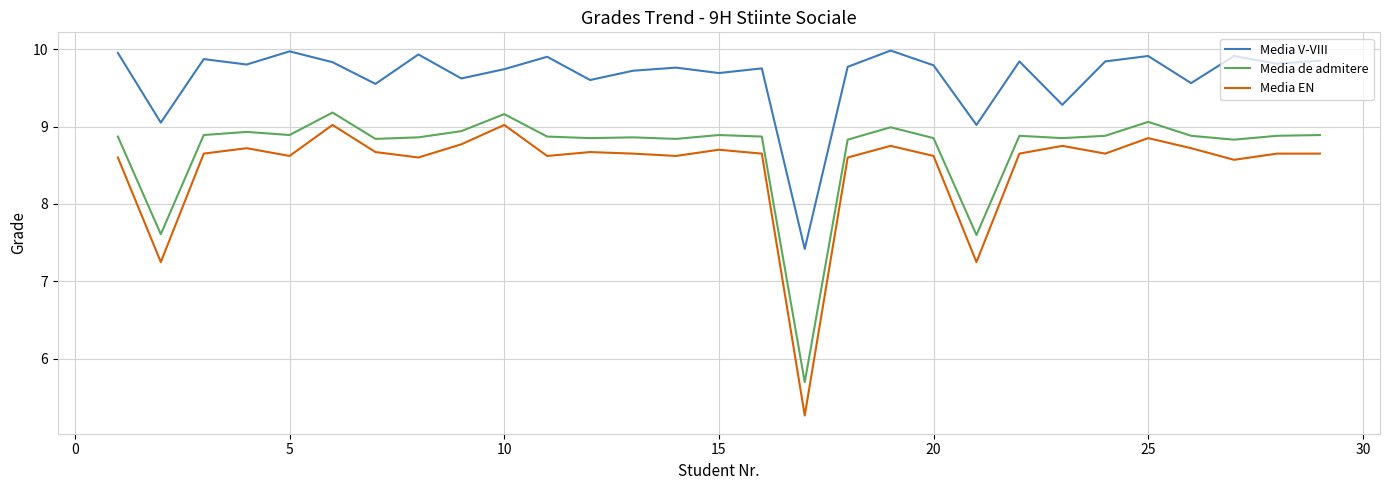

How many lines are shown in the chart?

3